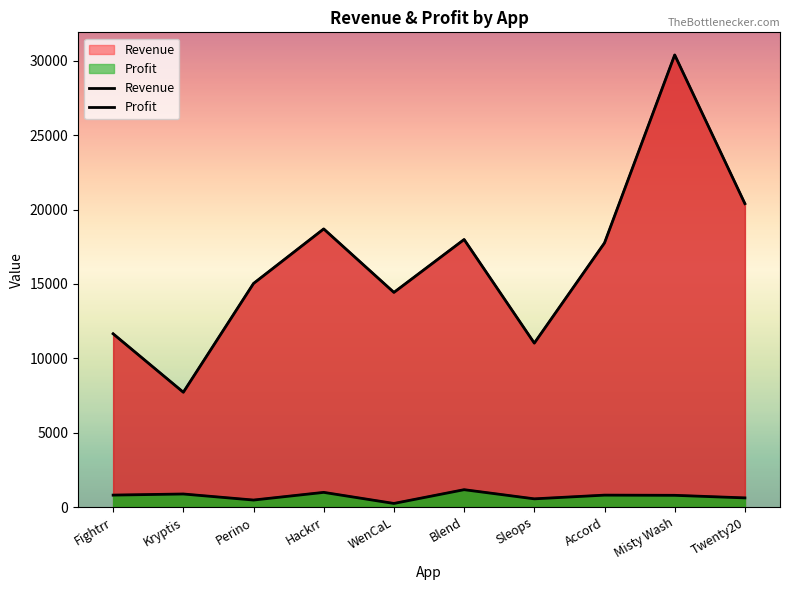

What is the average value of the Profit series?

729